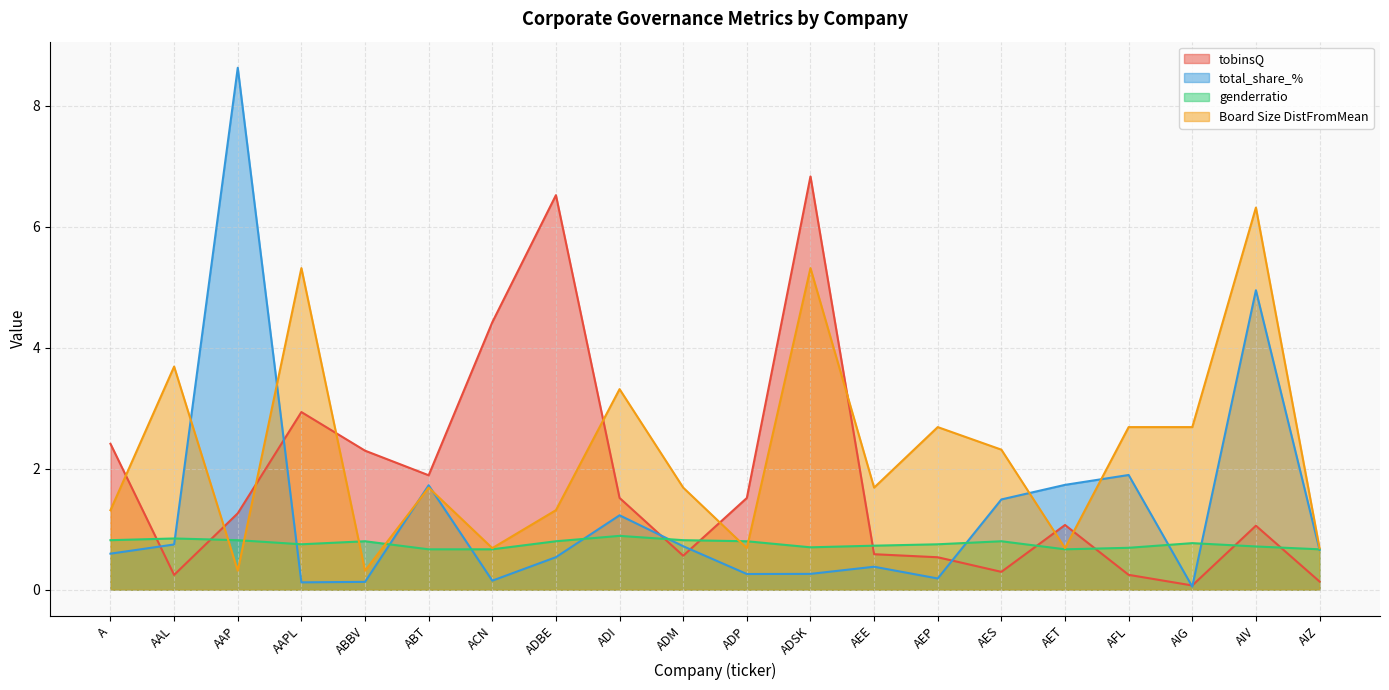

What position from the right is AET?

5